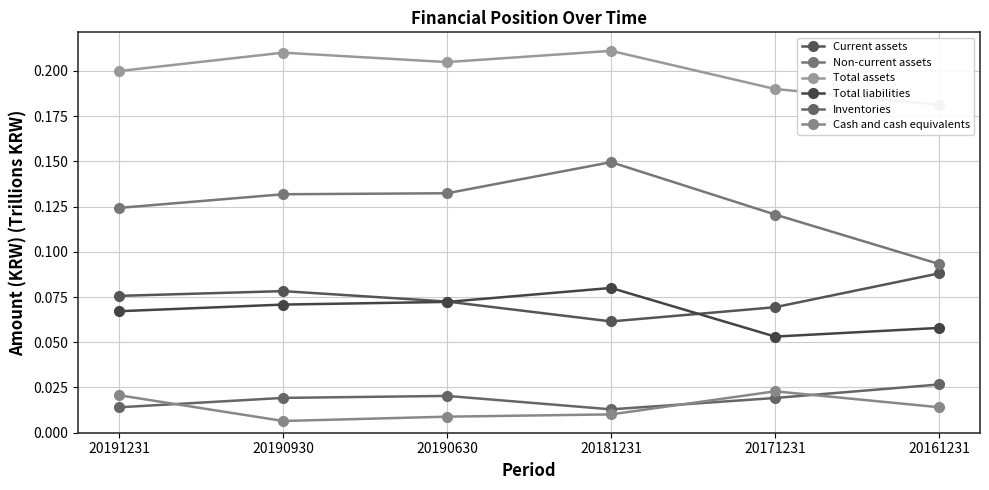

The Total assets series shows 0.0 at 20171231. True or false?

False